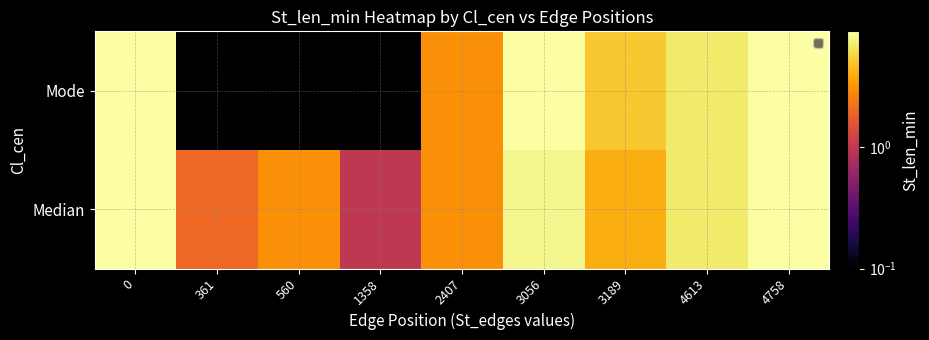

How many series are shown in this chart?

2